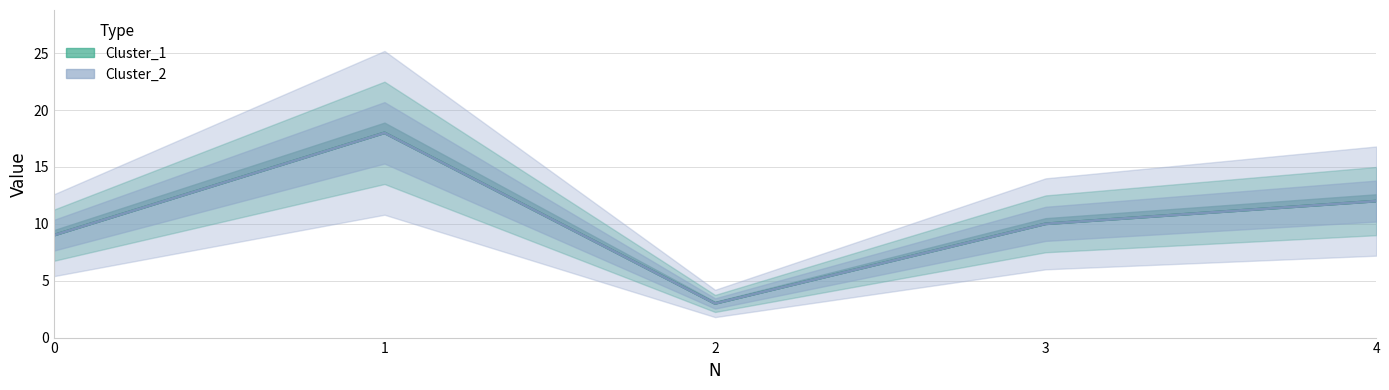

Which series has the largest range (max minus min)?

Cluster_1